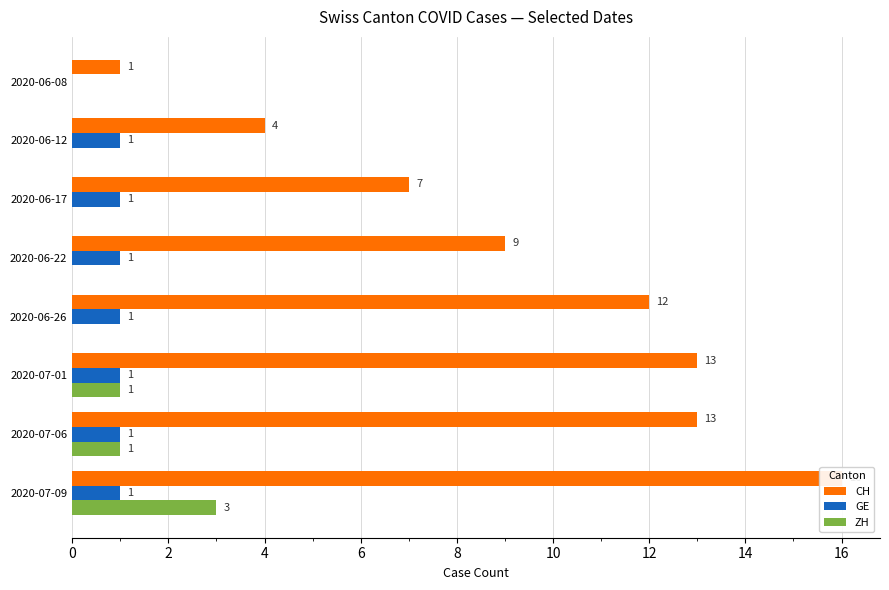

Which series changed the most between 2020-06-17 and 2020-07-01?

CH